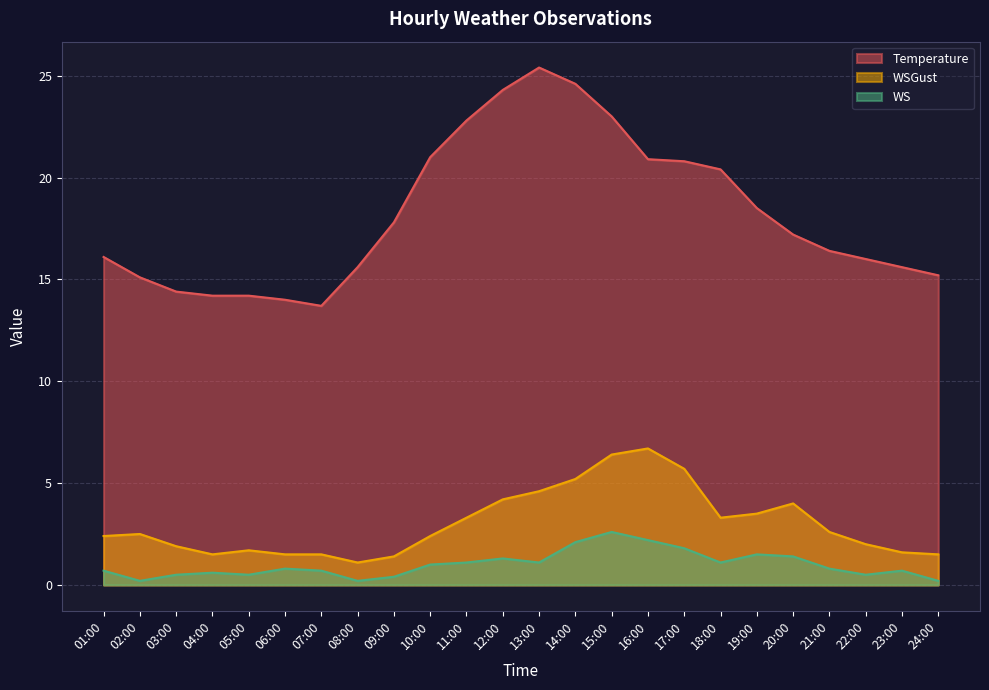

What is the sum of all WS values?

24.0